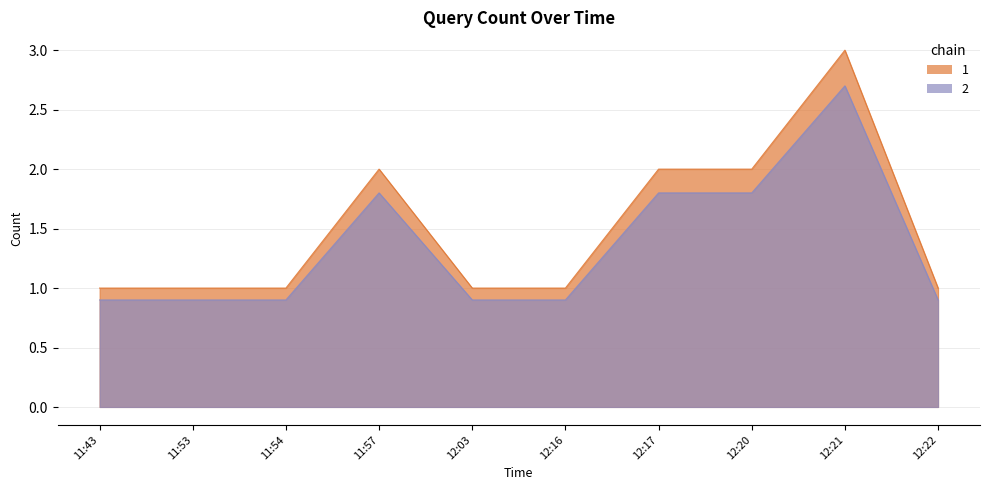

List the series in order of their peak value, lowest first.

2, 1